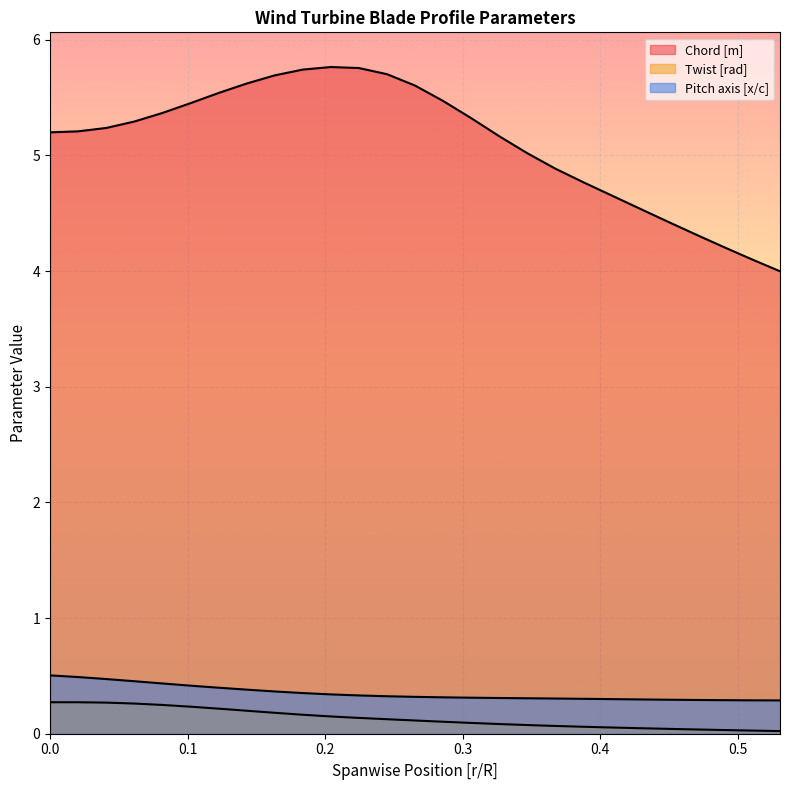

How many lines are shown in the chart?

3